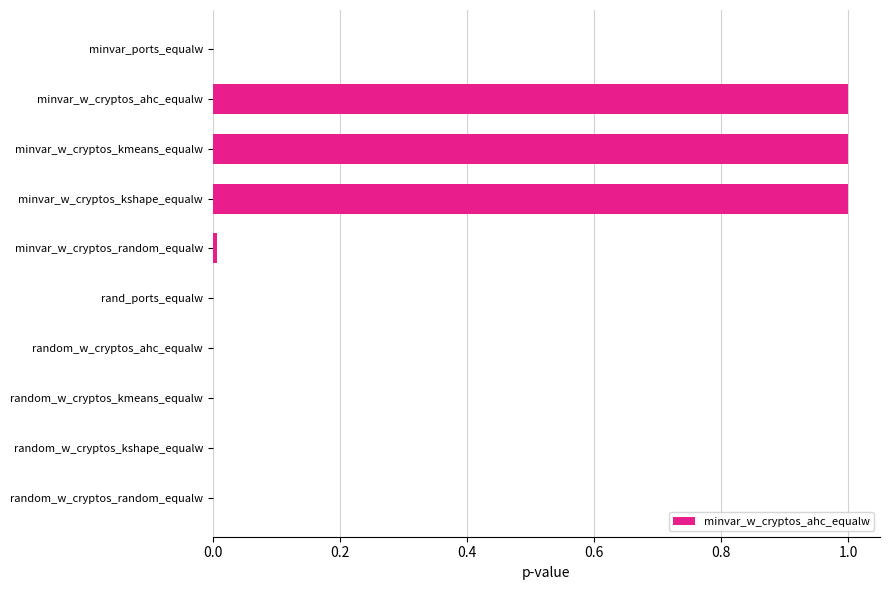

What is the change in value from minvar_w_cryptos_kshape_equalw to random_w_cryptos_ahc_equalw?

-1.0